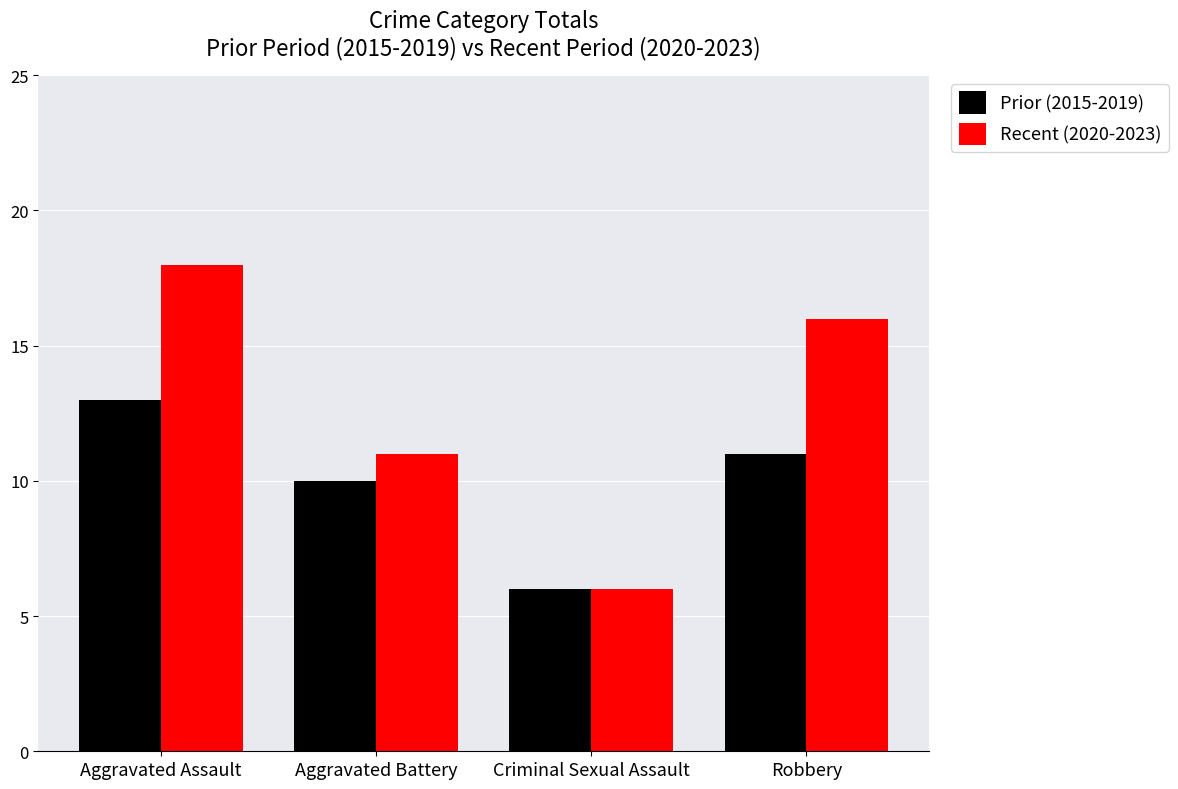

True or false: Recent (2020-2023) has a value of 16 at Aggravated Battery.

False